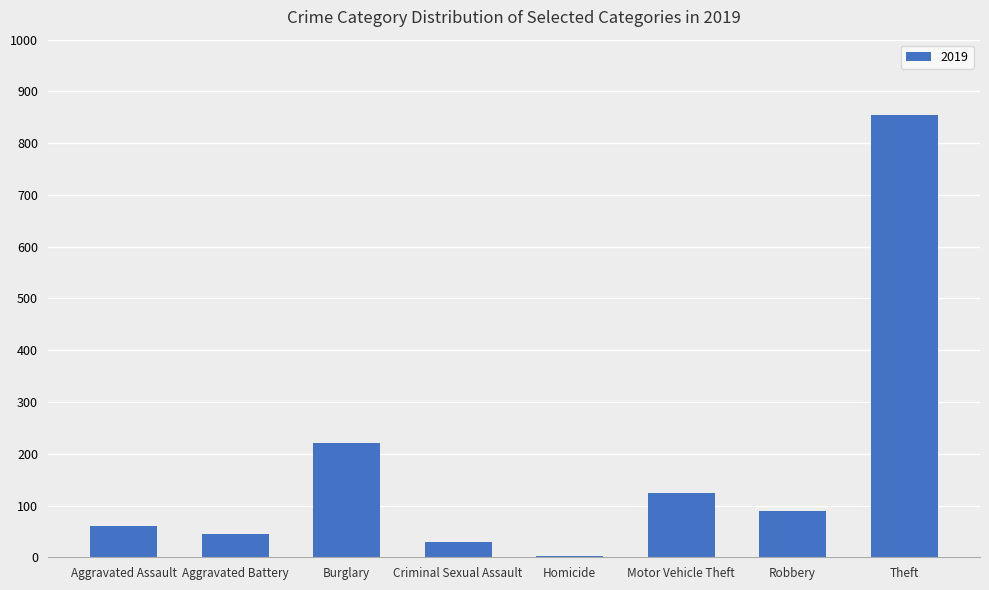

Which category has the highest value across all series?

Theft